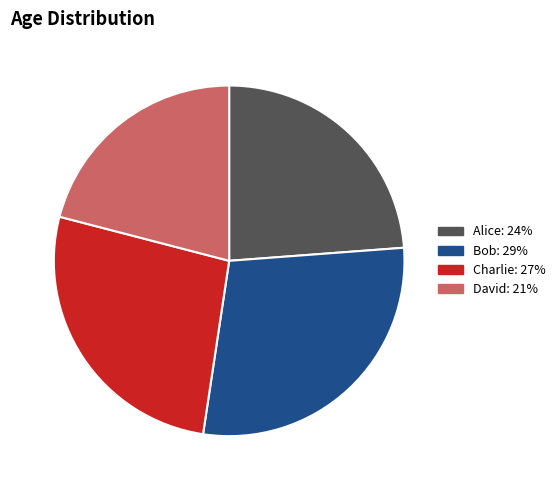

Does any single category account for the majority?

No